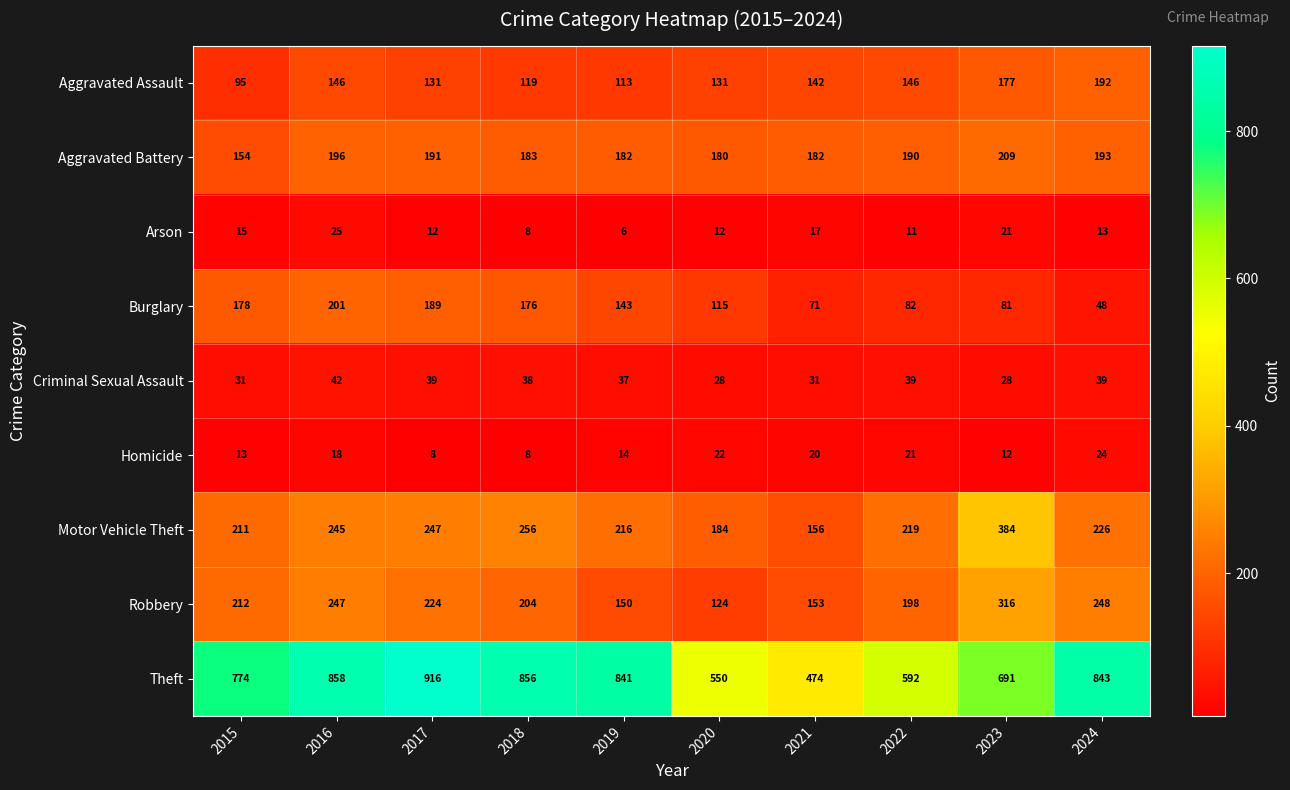

The Aggravated Battery series shows 182 at 2021. True or false?

True